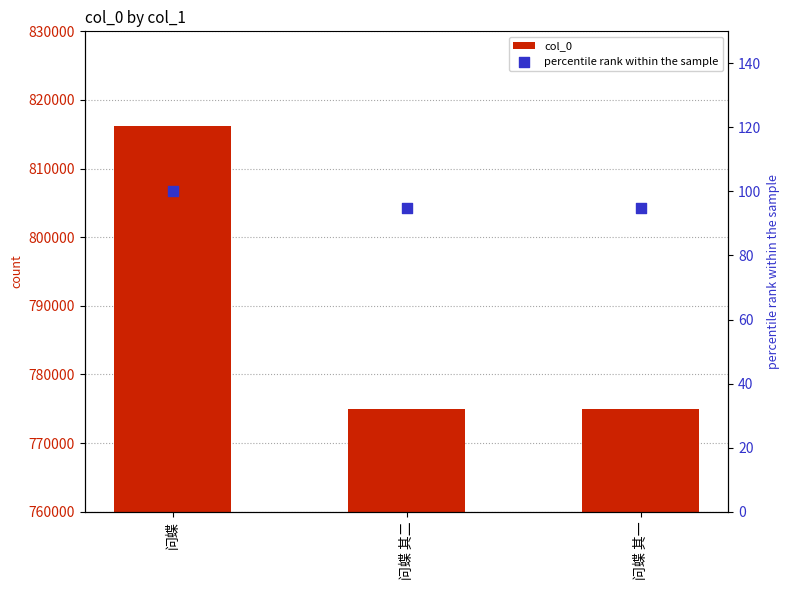

Which series contains the highest Y value?

col_0